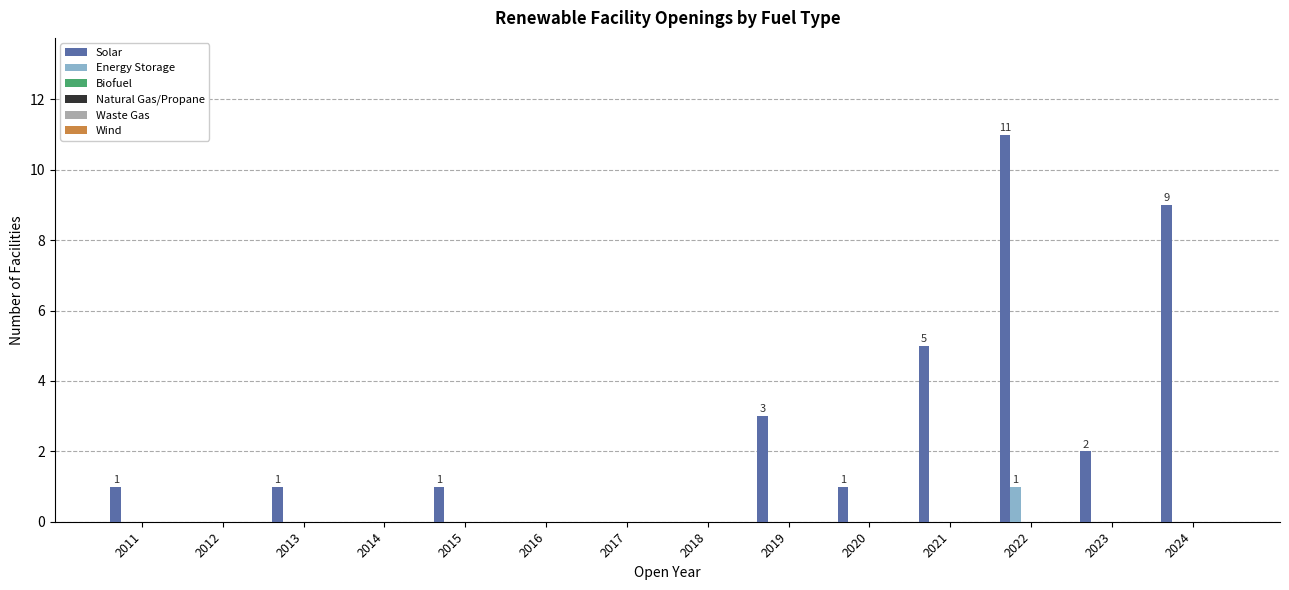

What is the sum of all Solar values?

34